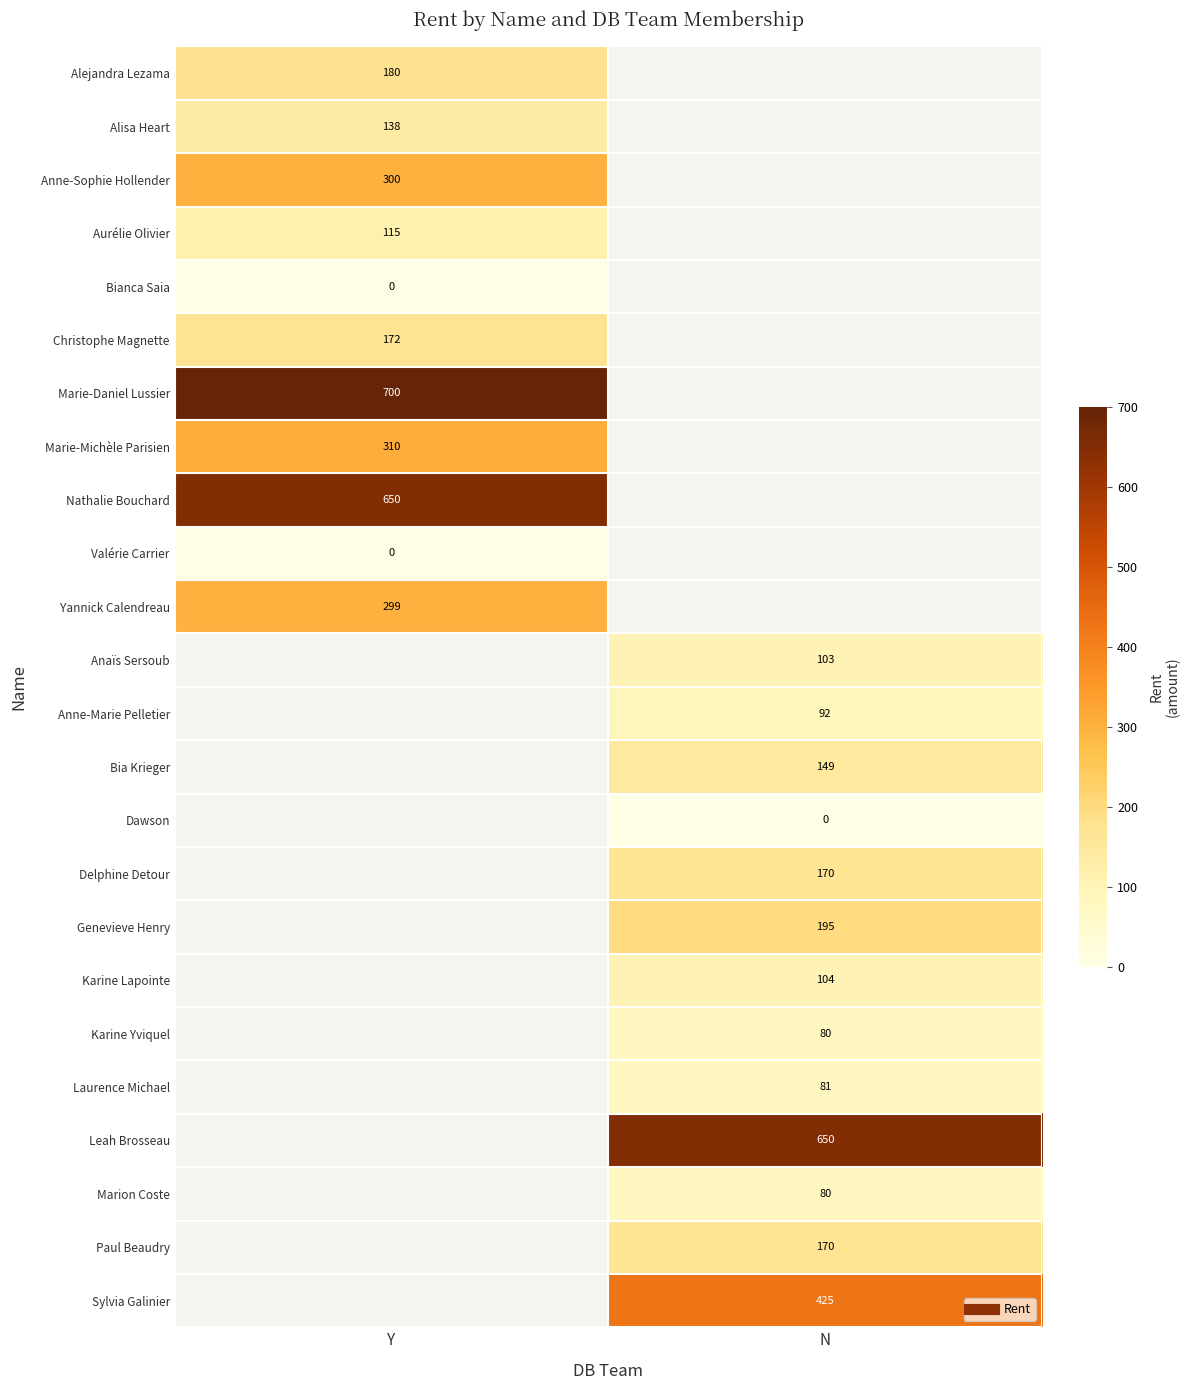

The Alisa Heart series shows 138.0 at Y. True or false?

True